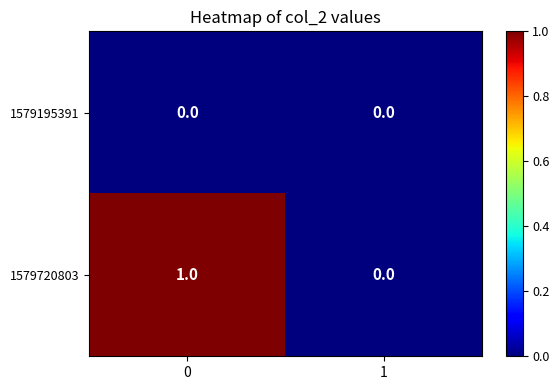

The value of 1579720803 at 0 is 1. True or false?

True